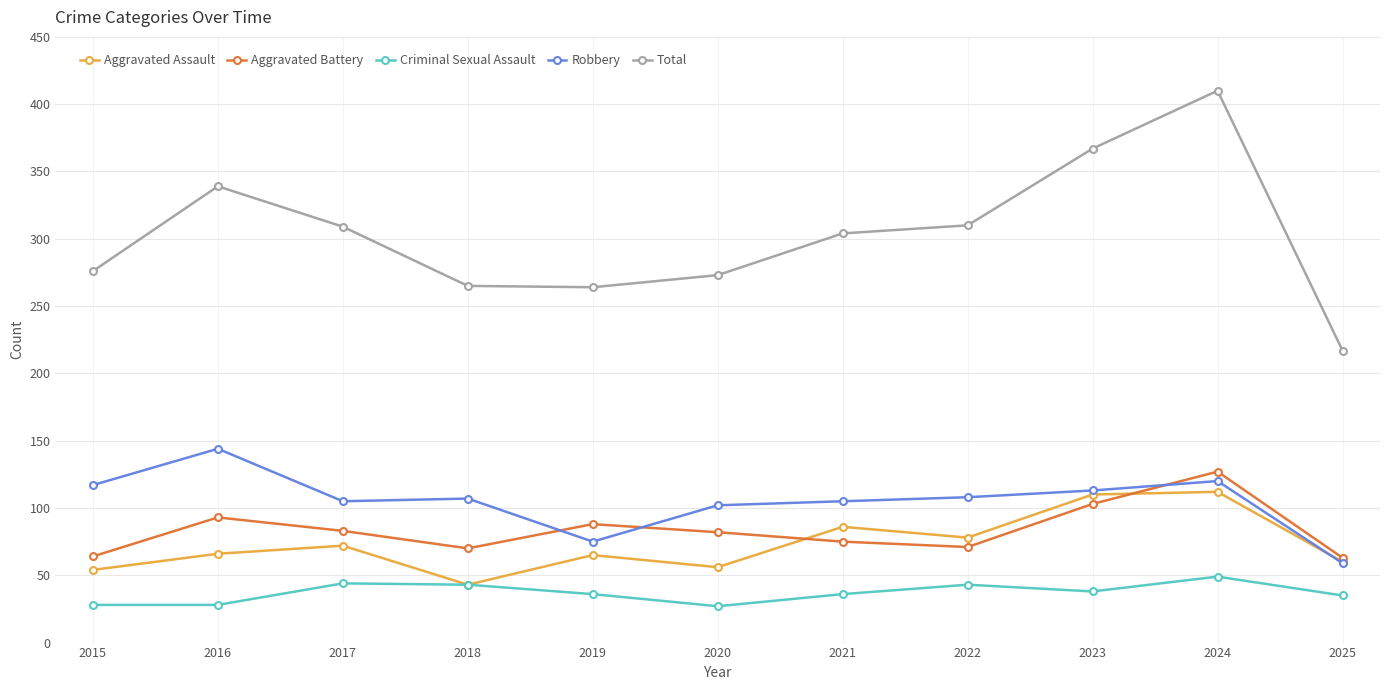

True or false: Total and Aggravated Assault intersect in this chart.

False